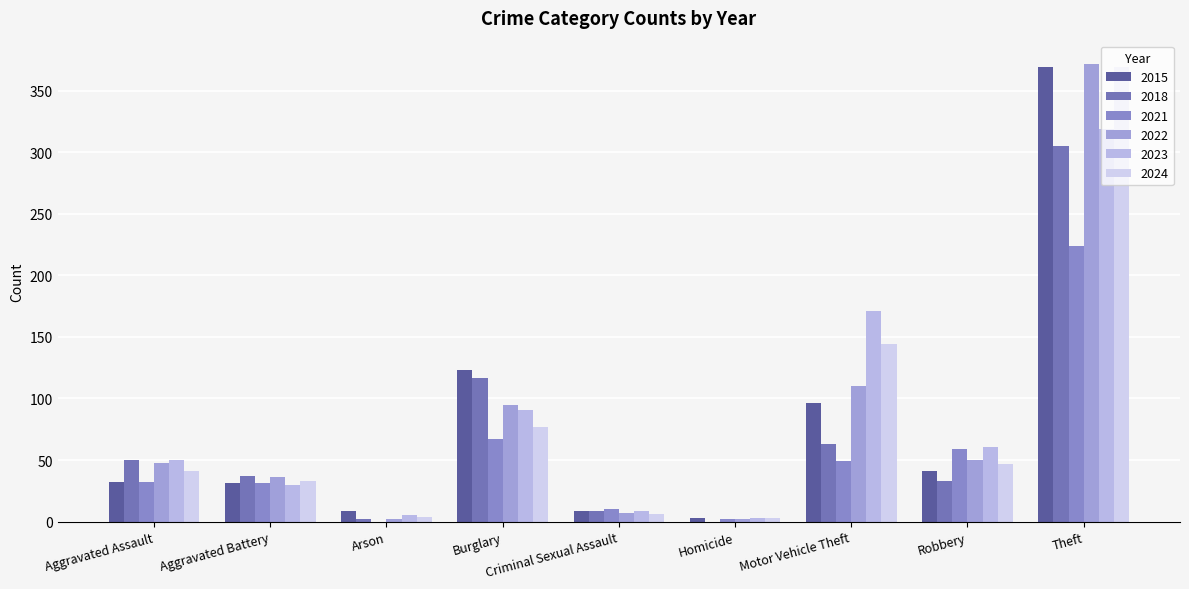

How many groups of bars are there?

9